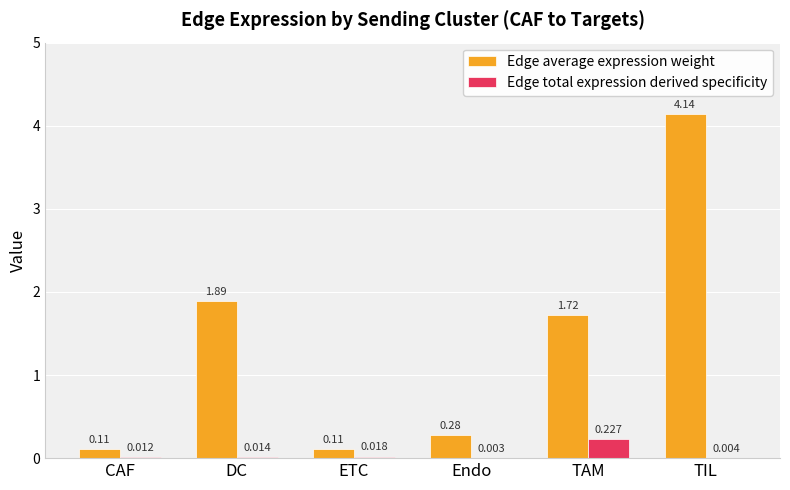

Which series changed the most between Endo and TIL?

Edge average expression weight